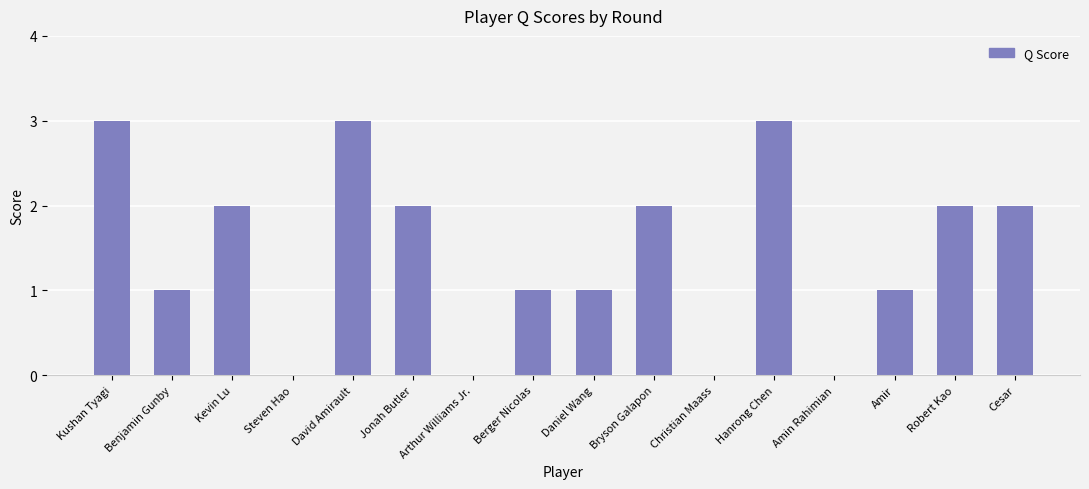

What is the change in value from Christian Maass to Amir?

+1